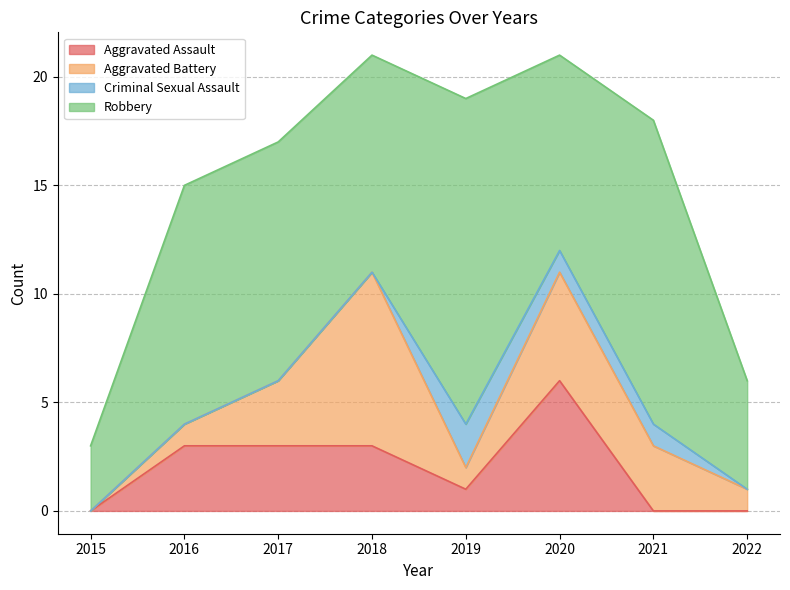

Reading left to right, transcribe all the data shown in this chart.

Aggravated Assault: 0	3	3	3	1	6	0	0
Aggravated Battery: 0	1	3	8	1	5	3	1
Criminal Sexual Assault: 0	0	0	0	2	1	1	0
Robbery: 3	11	11	10	15	9	14	5